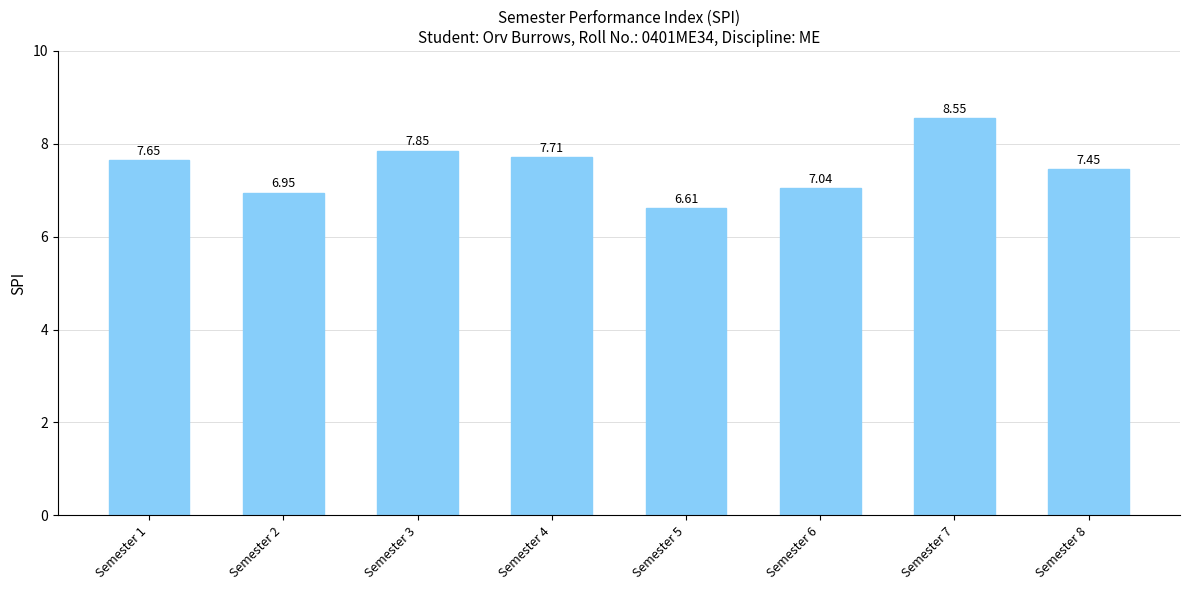

Between Semester 7 and Semester 4, which is larger?

Semester 7